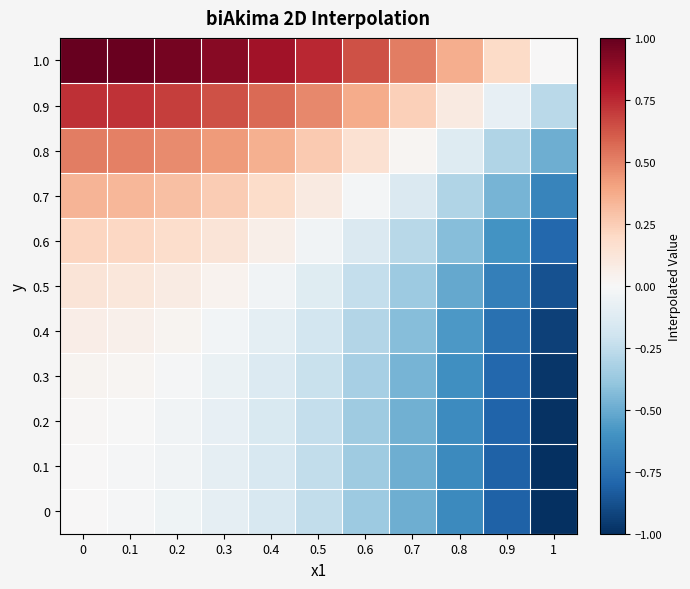

Reading left to right, what are all the values shown in this chart?

0: 0=0.0	0.1=-0.0	0.2=-0.0	0.3=-0.1	0.4=-0.2	0.5=-0.2	0.6=-0.4	0.7=-0.5	0.8=-0.6	0.9=-0.8	1=-1.0
0.1: 0=0.0	0.1=-0.0	0.2=-0.0	0.3=-0.1	0.4=-0.2	0.5=-0.2	0.6=-0.4	0.7=-0.5	0.8=-0.6	0.9=-0.8	1=-1.0
0.2: 0=0.0	0.1=-0.0	0.2=-0.0	0.3=-0.1	0.4=-0.2	0.5=-0.2	0.6=-0.4	0.7=-0.5	0.8=-0.6	0.9=-0.8	1=-1.0
0.3: 0=0.0	0.1=0.0	0.2=-0.0	0.3=-0.1	0.4=-0.1	0.5=-0.2	0.6=-0.3	0.7=-0.5	0.8=-0.6	0.9=-0.8	1=-1.0
0.4: 0=0.1	0.1=0.1	0.2=0.0	0.3=-0.0	0.4=-0.1	0.5=-0.2	0.6=-0.3	0.7=-0.4	0.8=-0.6	0.9=-0.7	1=-0.9
0.5: 0=0.1	0.1=0.1	0.2=0.1	0.3=0.0	0.4=-0.0	0.5=-0.1	0.6=-0.2	0.7=-0.4	0.8=-0.5	0.9=-0.7	1=-0.9
0.6: 0=0.2	0.1=0.2	0.2=0.2	0.3=0.1	0.4=0.1	0.5=-0.0	0.6=-0.1	0.7=-0.3	0.8=-0.4	0.9=-0.6	1=-0.8
0.7: 0=0.3	0.1=0.3	0.2=0.3	0.3=0.3	0.4=0.2	0.5=0.1	0.6=-0.0	0.7=-0.1	0.8=-0.3	0.9=-0.5	1=-0.7
0.8: 0=0.5	0.1=0.5	0.2=0.5	0.3=0.4	0.4=0.4	0.5=0.3	0.6=0.2	0.7=0.0	0.8=-0.1	0.9=-0.3	1=-0.5
0.9: 0=0.7	0.1=0.7	0.2=0.7	0.3=0.6	0.4=0.6	0.5=0.5	0.6=0.4	0.7=0.2	0.8=0.1	0.9=-0.1	1=-0.3
1.0: 0=1.0	0.1=1.0	0.2=1.0	0.3=0.9	0.4=0.8	0.5=0.8	0.6=0.6	0.7=0.5	0.8=0.4	0.9=0.2	1=0.0